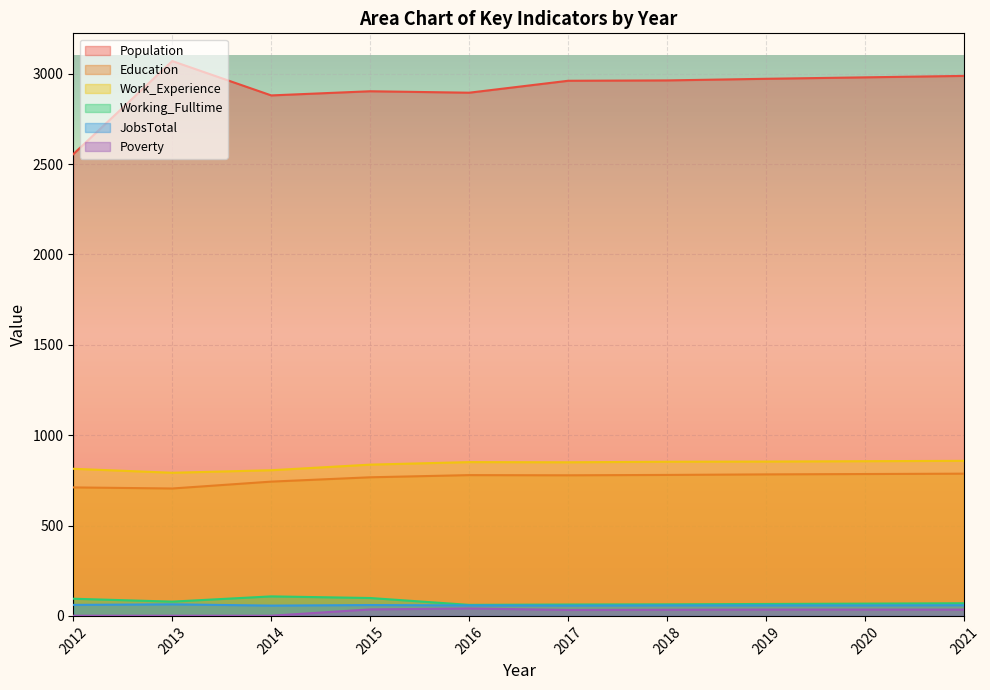

Is the value of Population at 2015 greater than the value of JobsTotal at 2021?

Yes